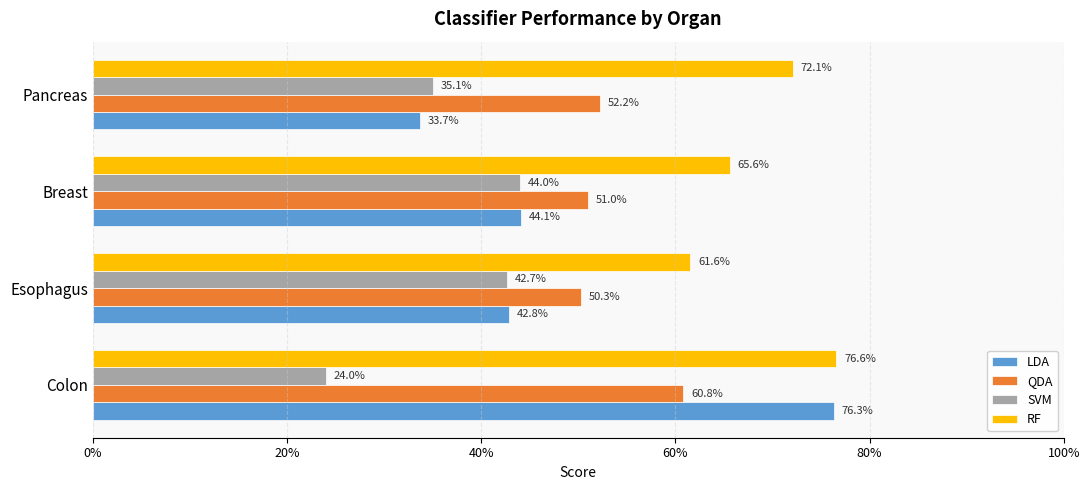

Reading left to right, list all the values displayed in this chart.

LDA: 0.8	0.4	0.4	0.3
QDA: 0.6	0.5	0.5	0.5
SVM: 0.2	0.4	0.4	0.4
RF: 0.8	0.6	0.7	0.7